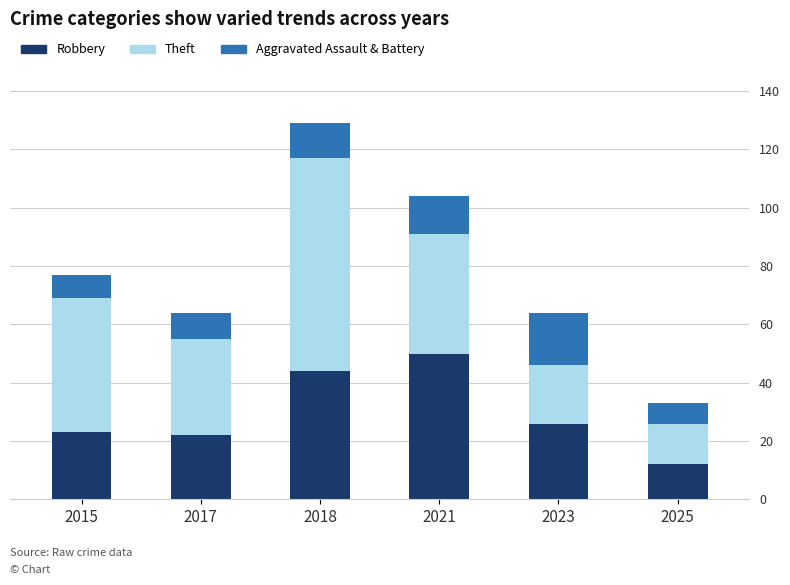

The value of Robbery at 2015 is 23. True or false?

True